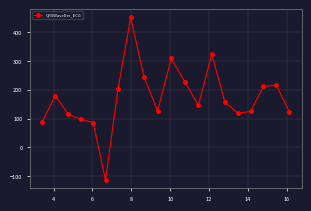

What is the difference between the maximum and minimum values?

567.3